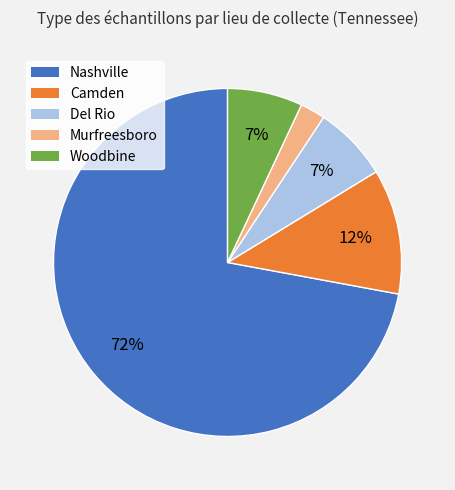

To the nearest percent, what is the average slice percentage?

20%